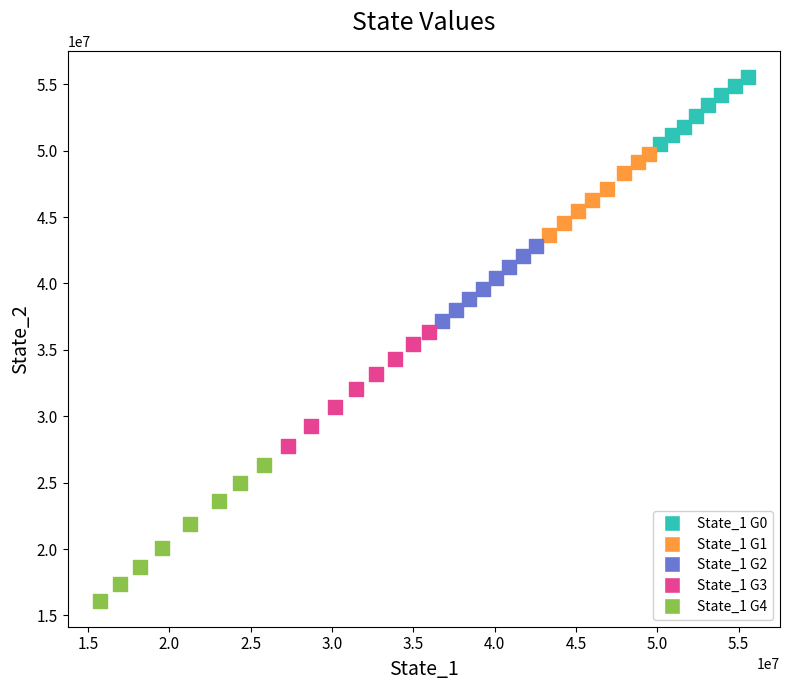

Which series contains the highest Y value?

State_1 G0